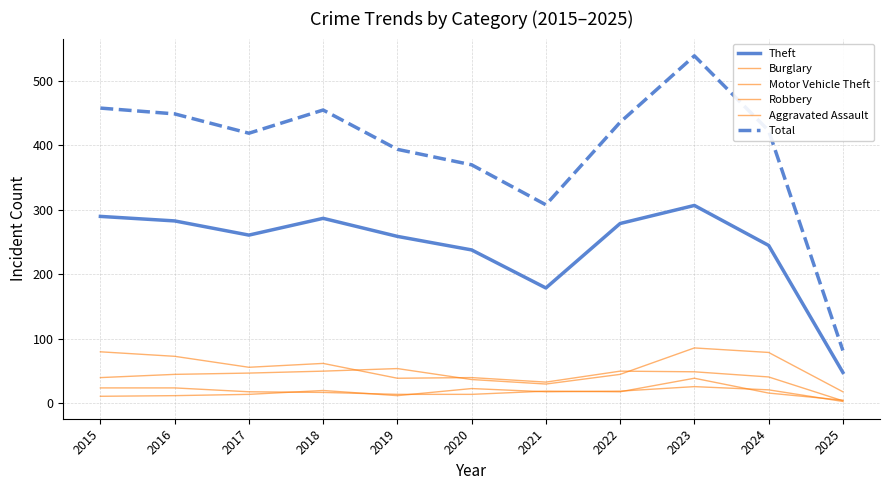

Is this an area chart (filled region under the line)?

No